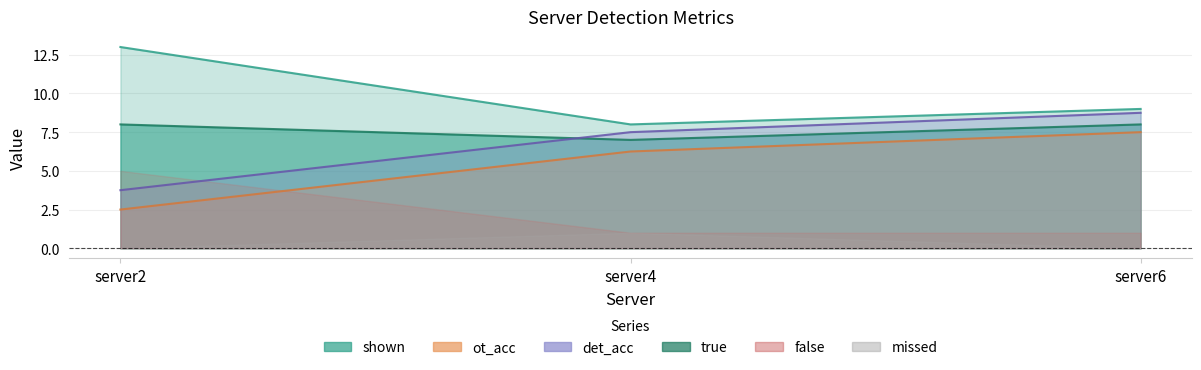

List the labels in order of ot_acc value, smallest first.

server2, server4, server6